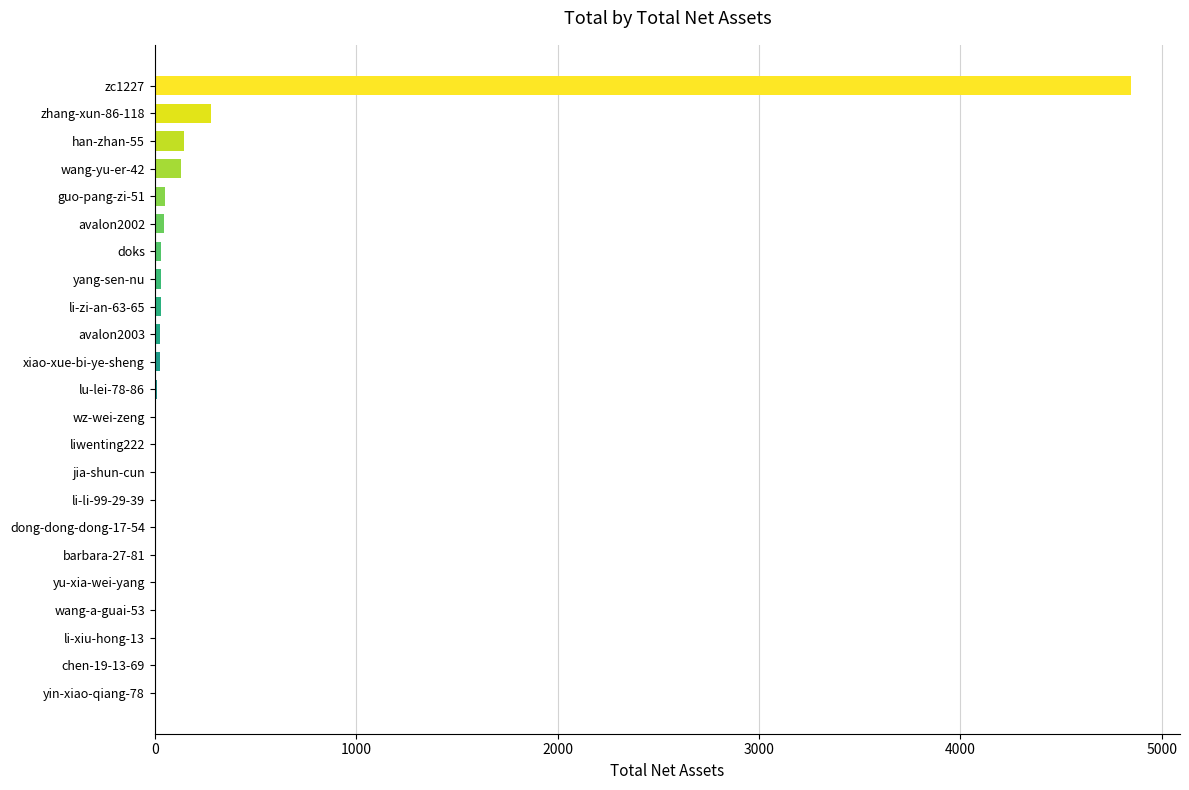

Is it true that the value at wang-yu-er-42 is 131?

True